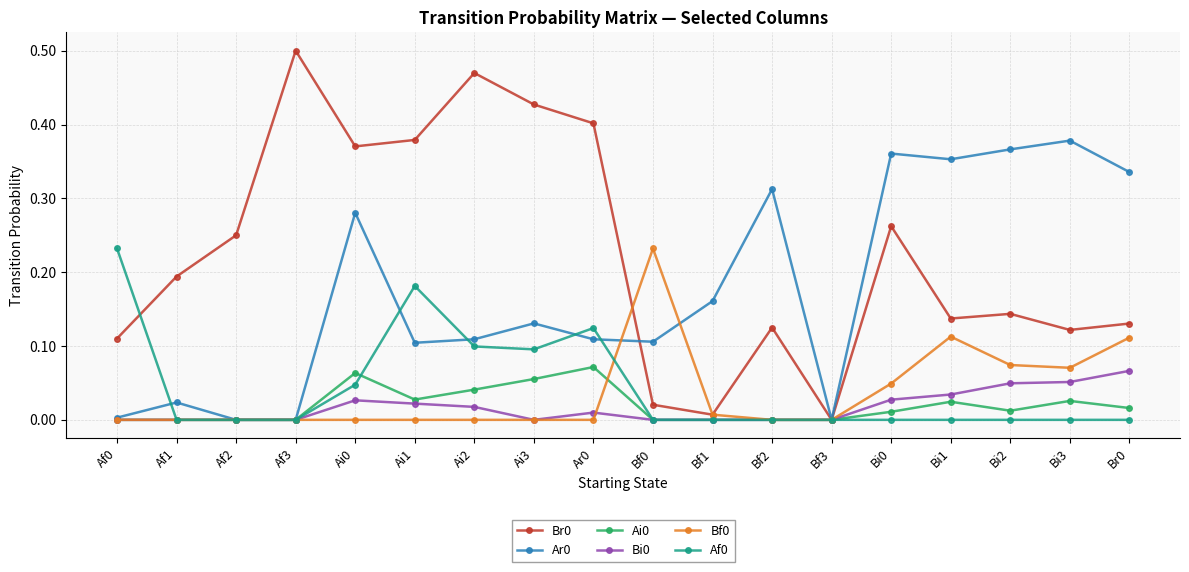

What position from the left is Ai3?

8